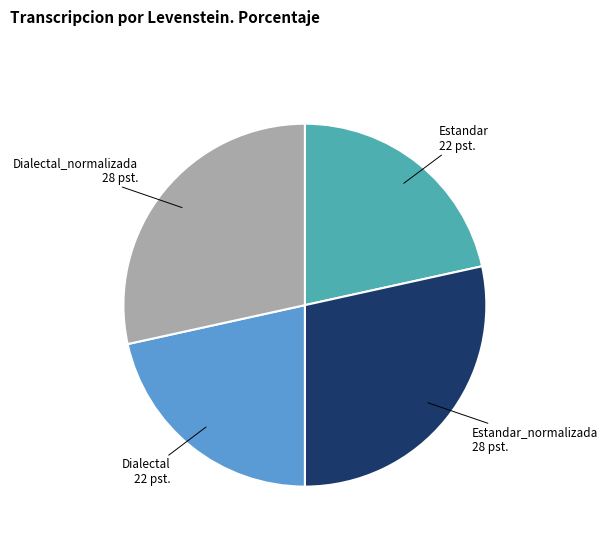

Is it true that Dialectal is 22% of the pie?

True